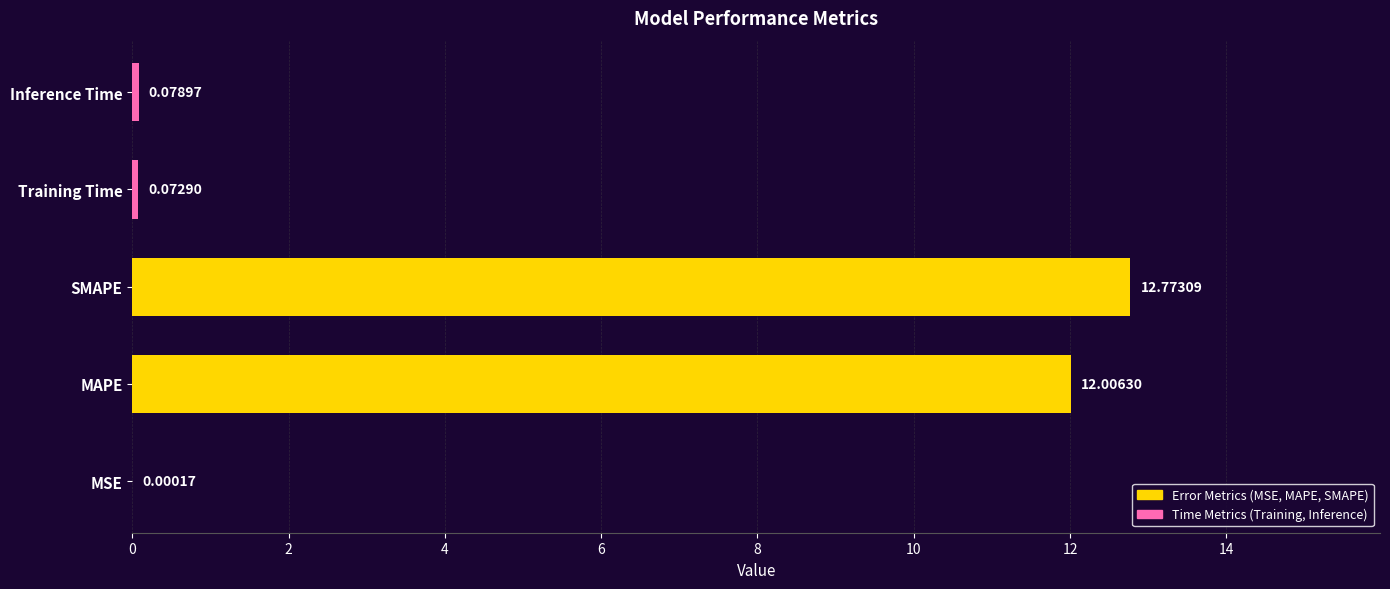

Which category has the highest value across all series?

SMAPE